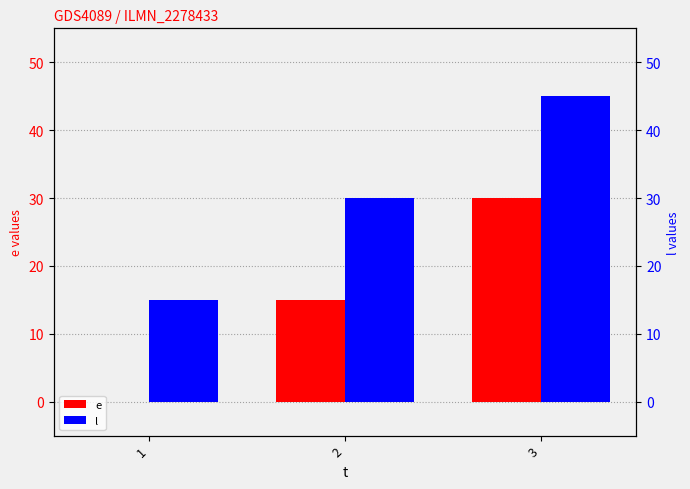

The value of e at 1 is 0. True or false?

True